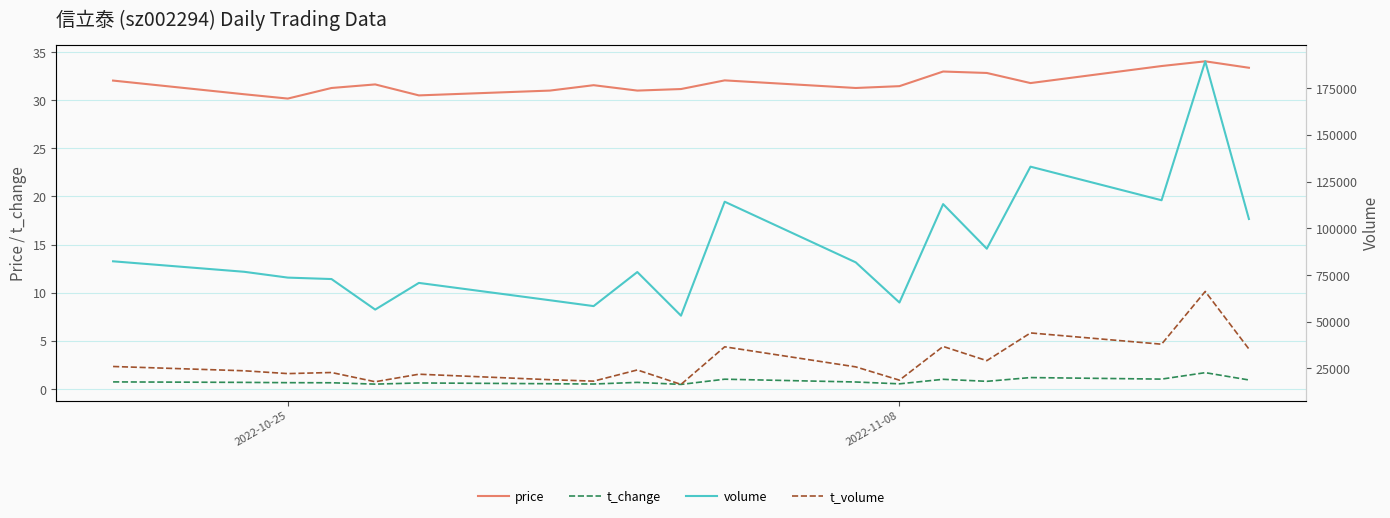

What is the highest value of the t_change series?

1.7